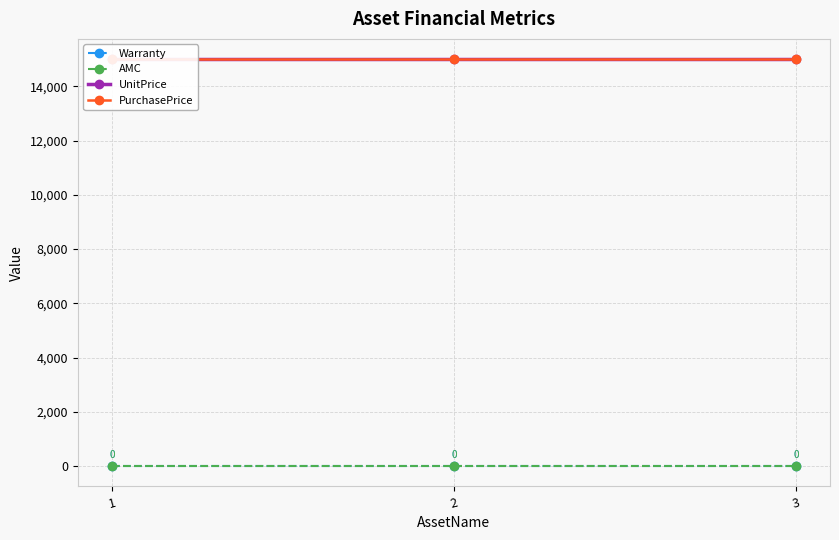

At how many categories does at least one series exceed 6007?

3